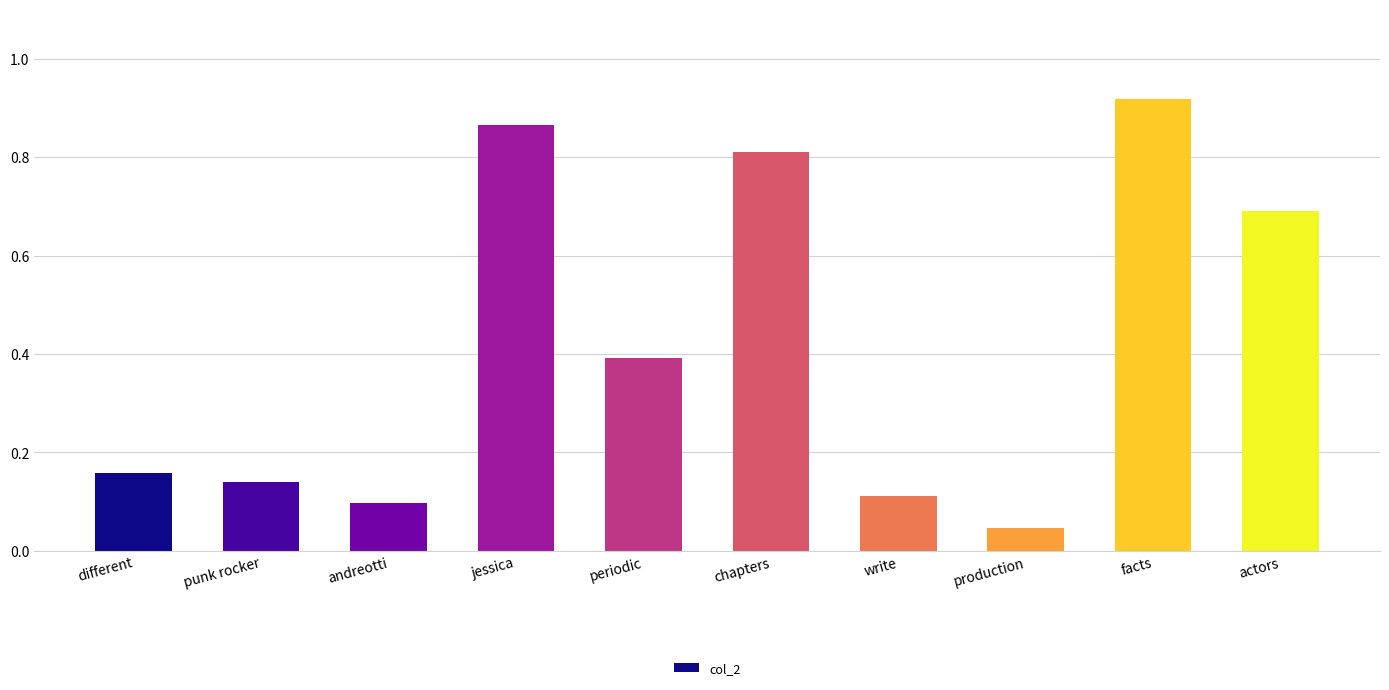

Between periodic and write, which is larger?

periodic